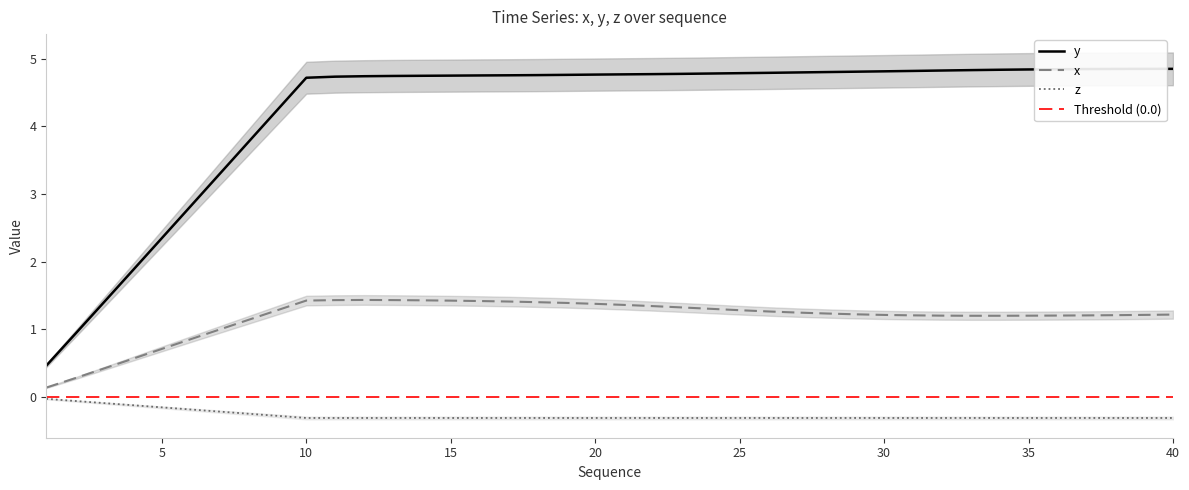

Rank the series by their maximum value, from lowest to highest.

z, x, y